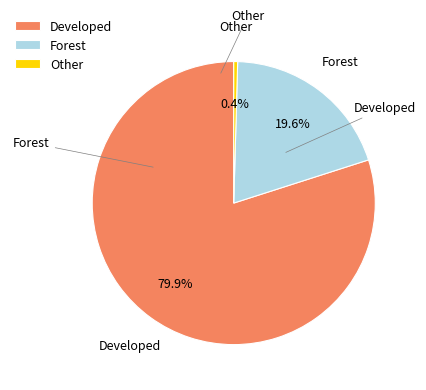

Rank the categories by value from lowest to highest.

Other, Forest, Developed